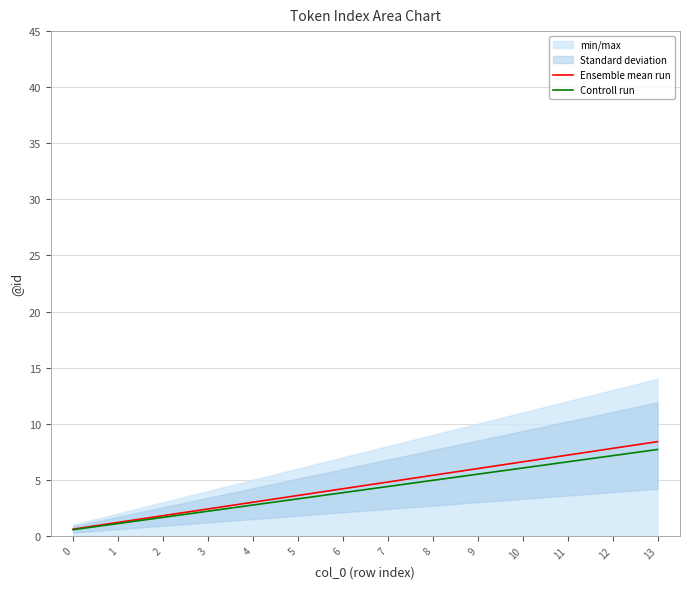

What is the sum of all Ensemble mean run values?

63.0